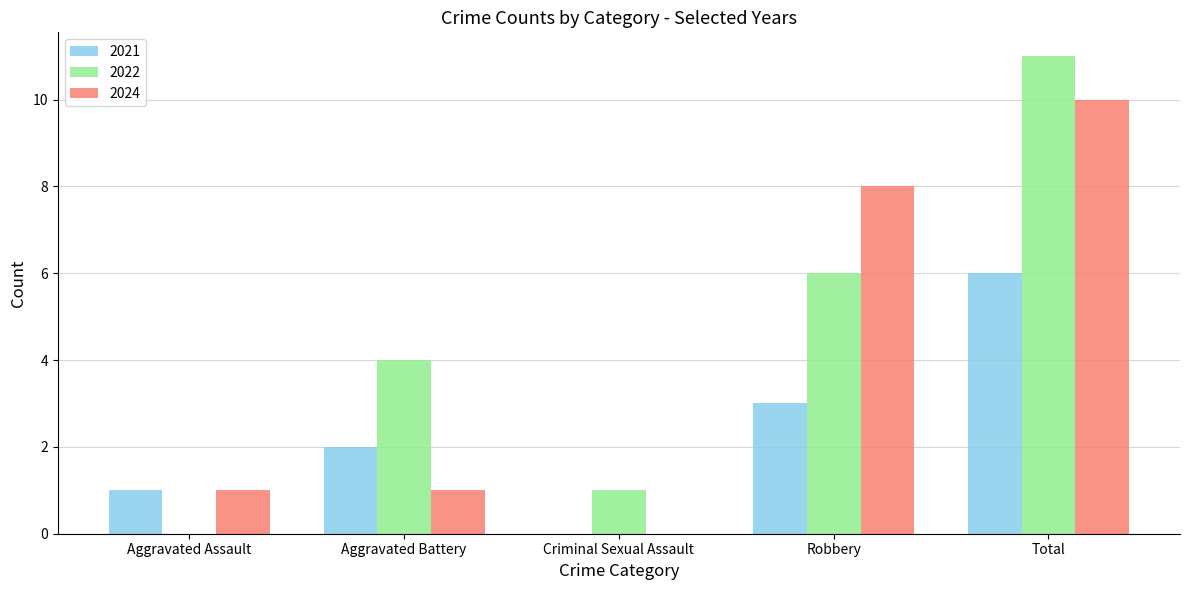

At which category is the sum across all series the highest?

Total